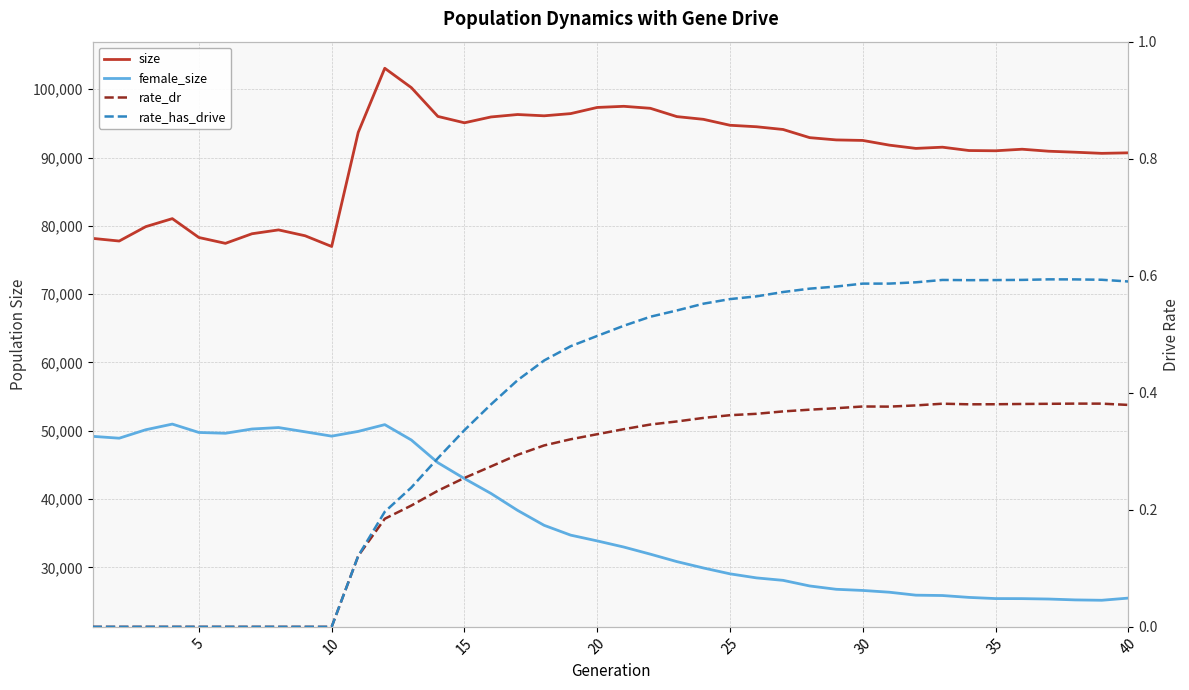

True or false: rate_has_drive and female_size cross at least once.

False